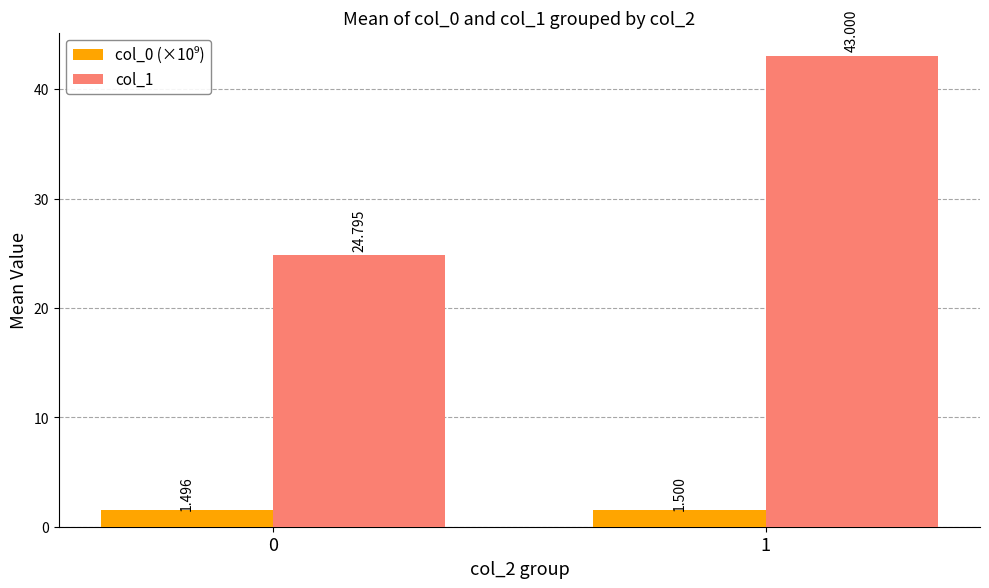

What is the value of the col_0 (×10⁹) bar at the 1st from the left?

1.5